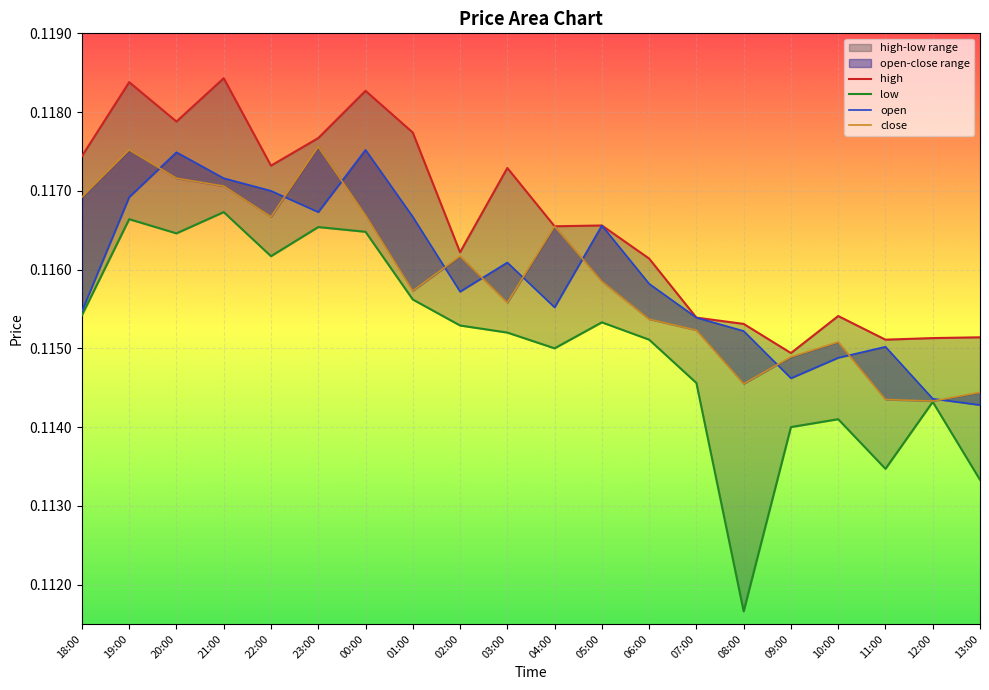

Reading left to right, what are all the values shown in this chart?

high: 0.1	0.1	0.1	0.1	0.1	0.1	0.1	0.1	0.1	0.1	0.1	0.1	0.1	0.1	0.1	0.1	0.1	0.1	0.1	0.1
low: 0.1	0.1	0.1	0.1	0.1	0.1	0.1	0.1	0.1	0.1	0.1	0.1	0.1	0.1	0.1	0.1	0.1	0.1	0.1	0.1
open: 0.1	0.1	0.1	0.1	0.1	0.1	0.1	0.1	0.1	0.1	0.1	0.1	0.1	0.1	0.1	0.1	0.1	0.1	0.1	0.1
close: 0.1	0.1	0.1	0.1	0.1	0.1	0.1	0.1	0.1	0.1	0.1	0.1	0.1	0.1	0.1	0.1	0.1	0.1	0.1	0.1